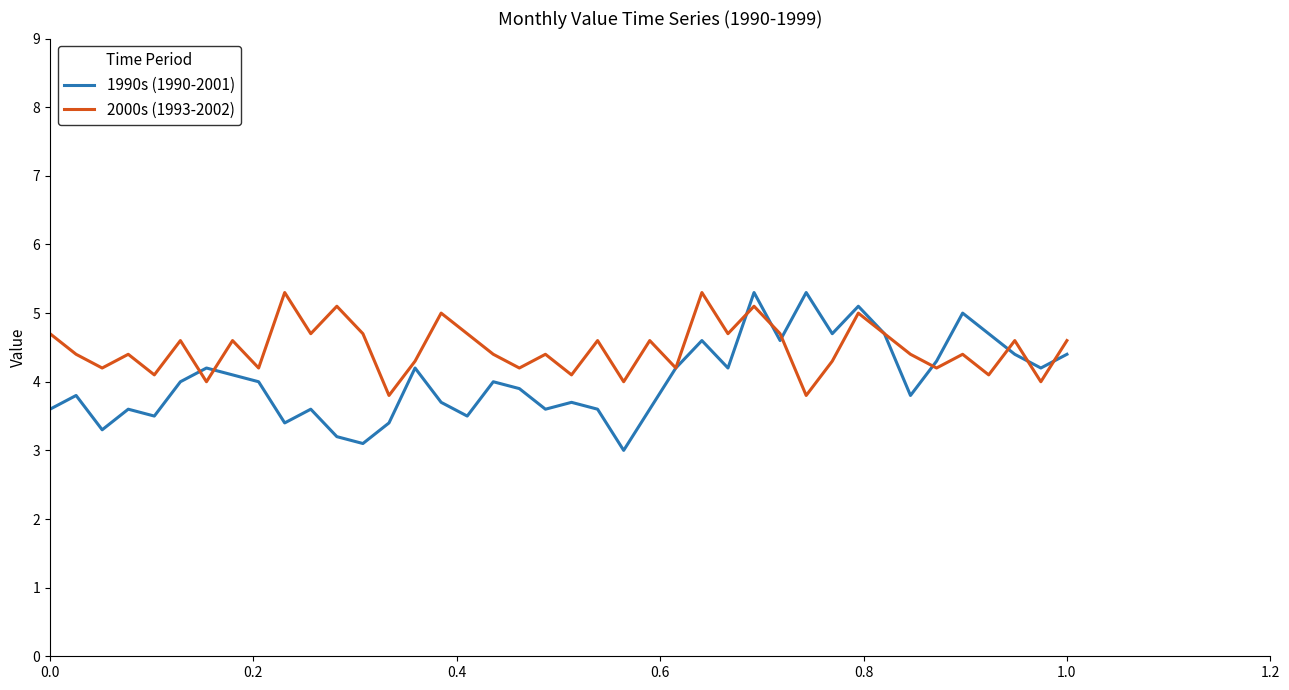

True or false: 1990s (1990-2001) has more than 0 interior local peaks.

True